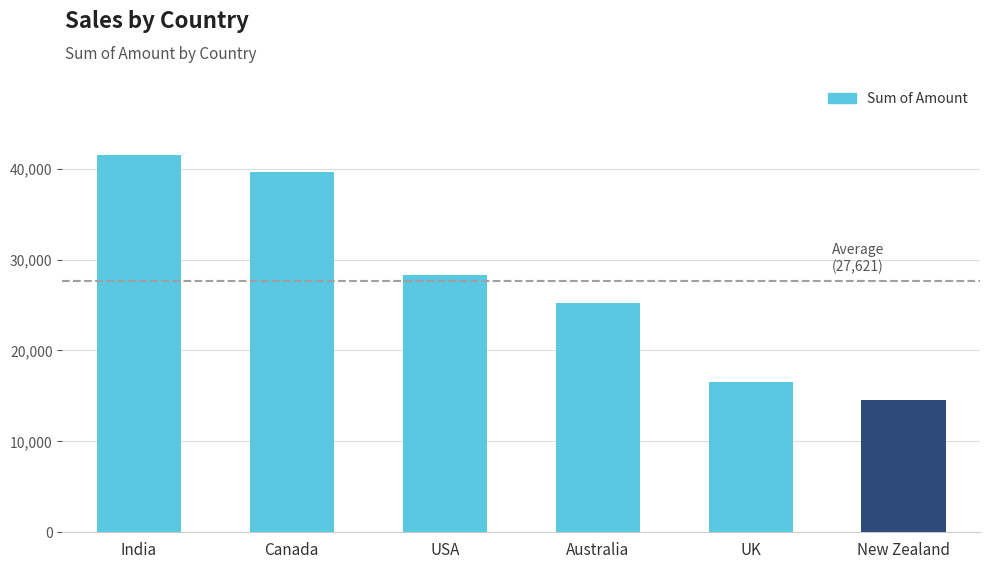

What is the minimum value shown in the chart?

14504